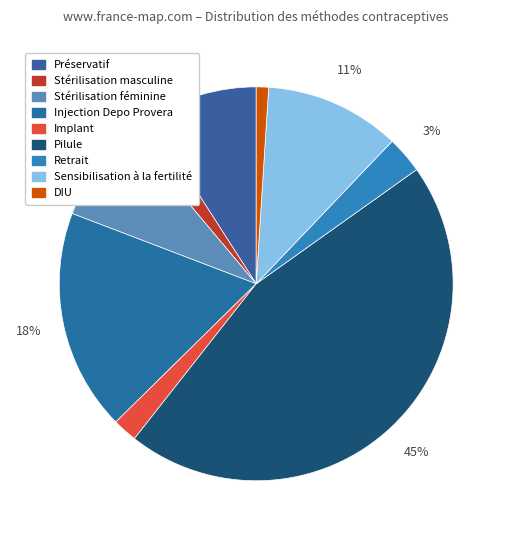

To the nearest percent, what is the combined percentage of Injection Depo Provera and DIU?

19%